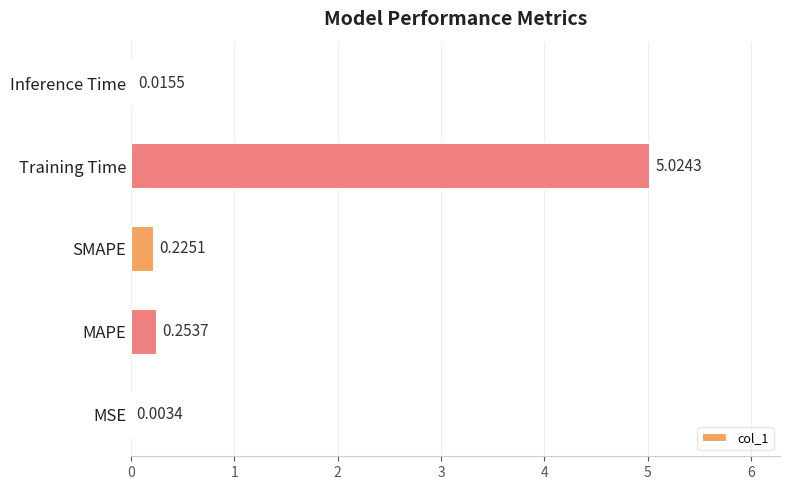

What is the sum of all values?

5.5